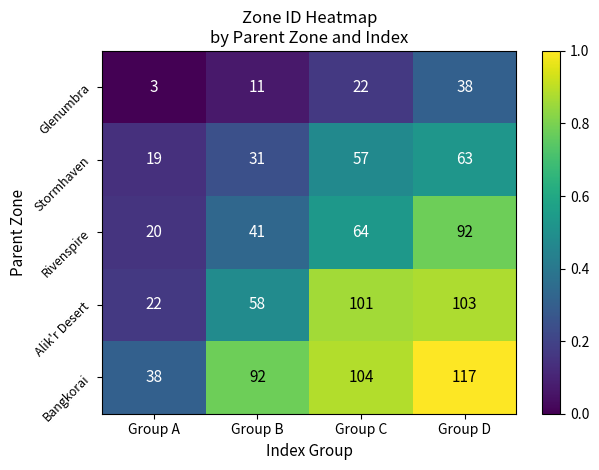

What is the smallest value displayed?

3